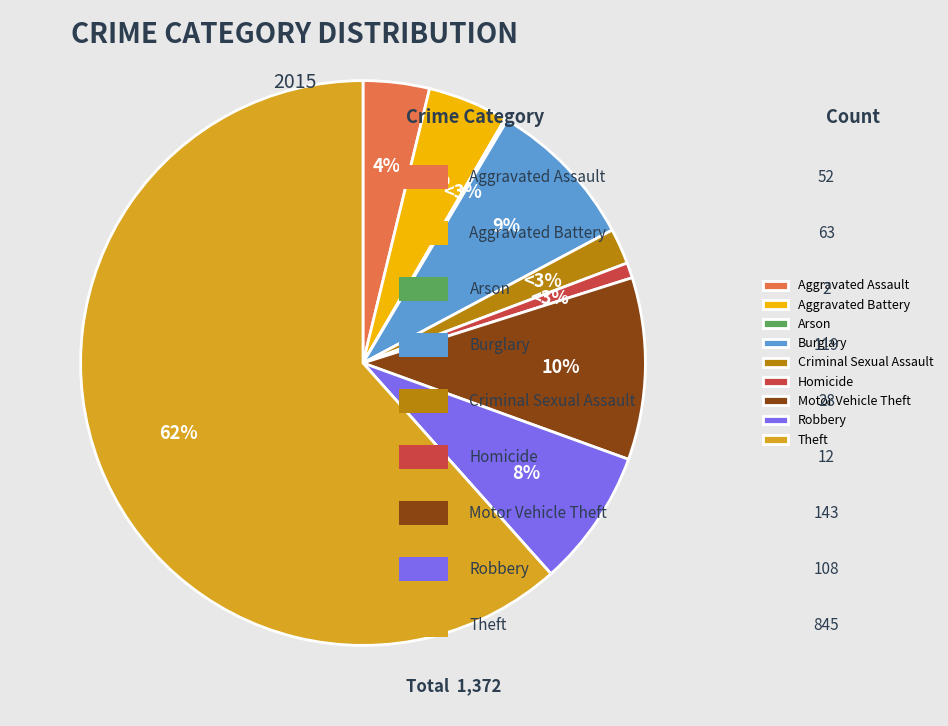

What percentage do Motor Vehicle Theft and Arson together represent?

10.6%